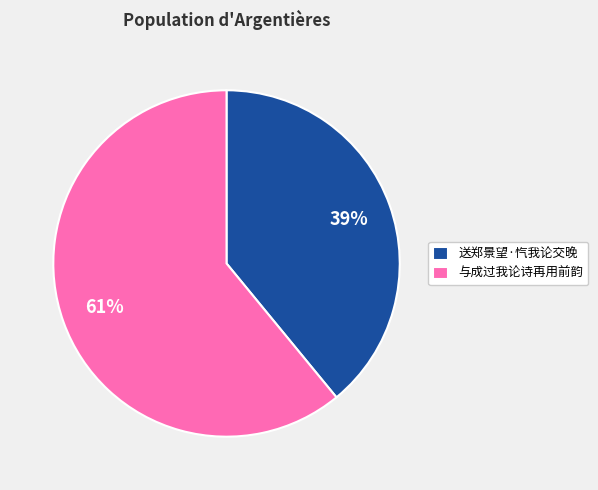

Approximately how many times larger is the value at 与成过我论诗再用前韵 compared to 送郑景望·忾我论交晚?

1.6